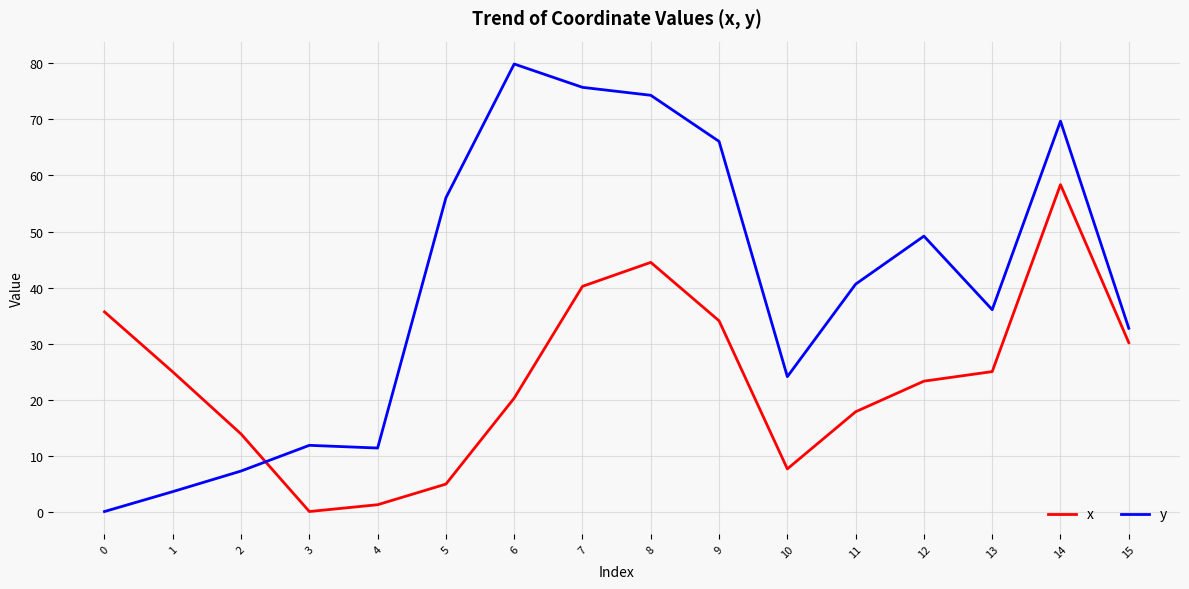

Which category has the lowest value in the x series?

3